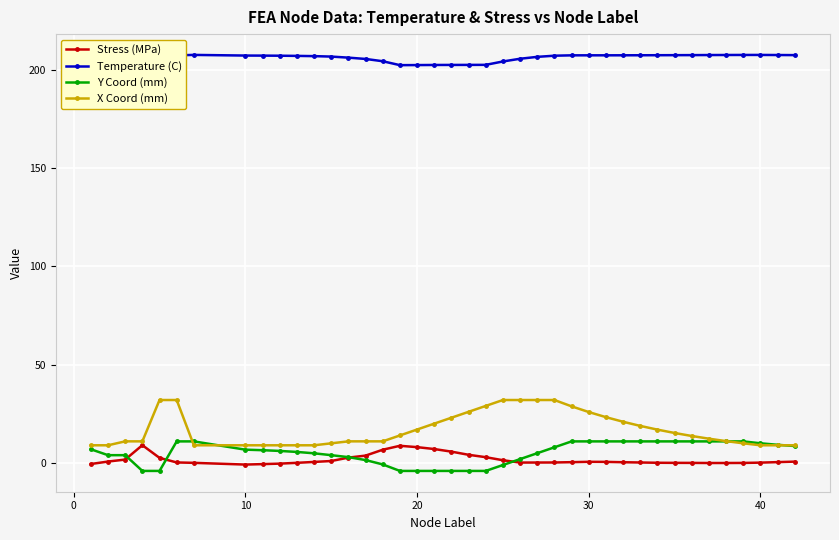

At how many categories does at least one series exceed 113?

40